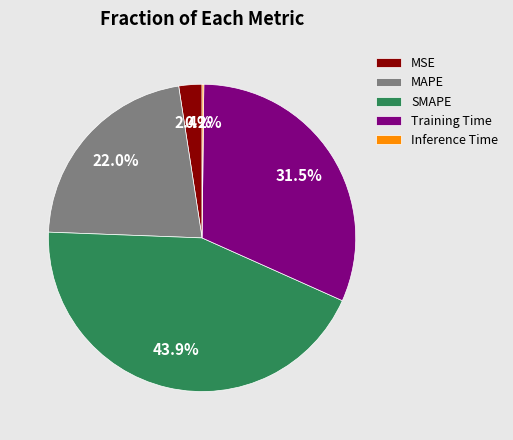

True or false: MSE accounts for 2% of the total.

True